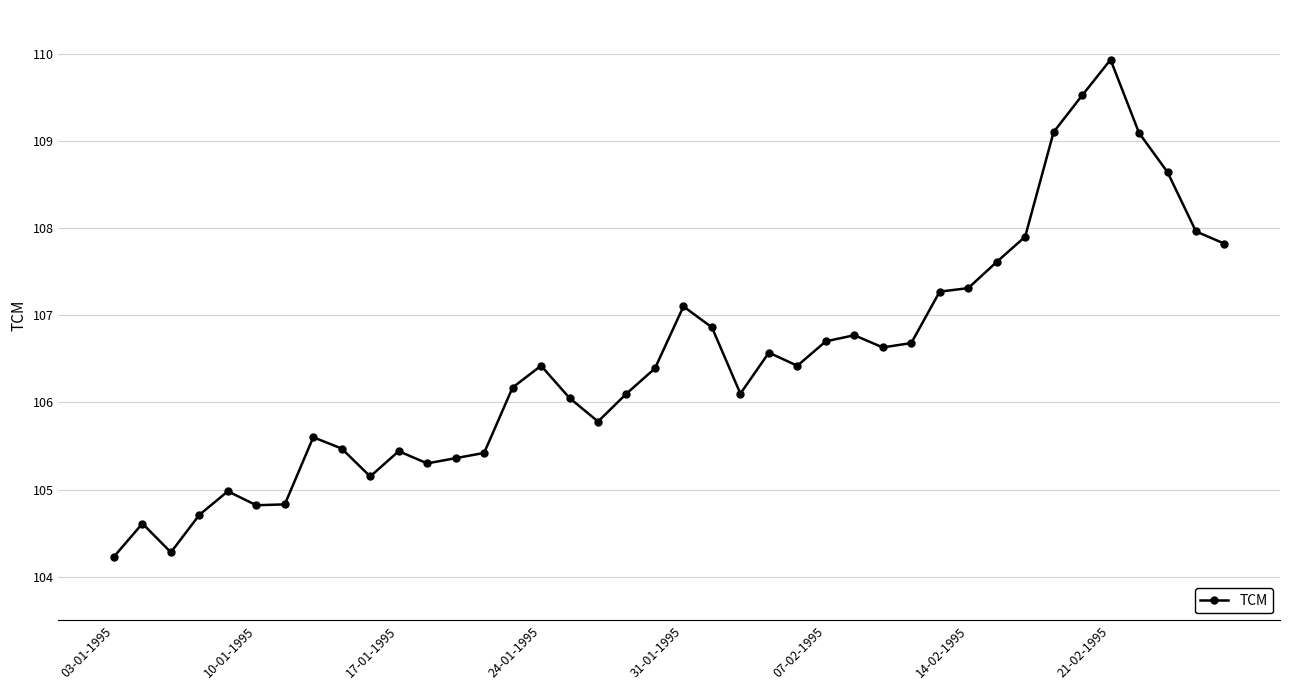

What is the smallest value displayed?

104.2